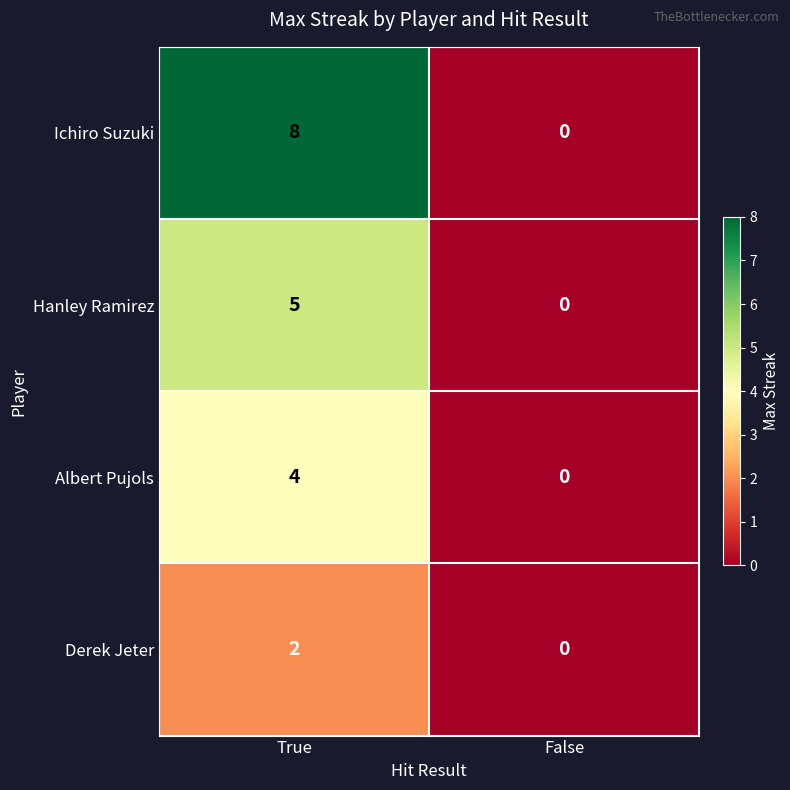

List the labels in order of Derek Jeter value, largest first.

True, False